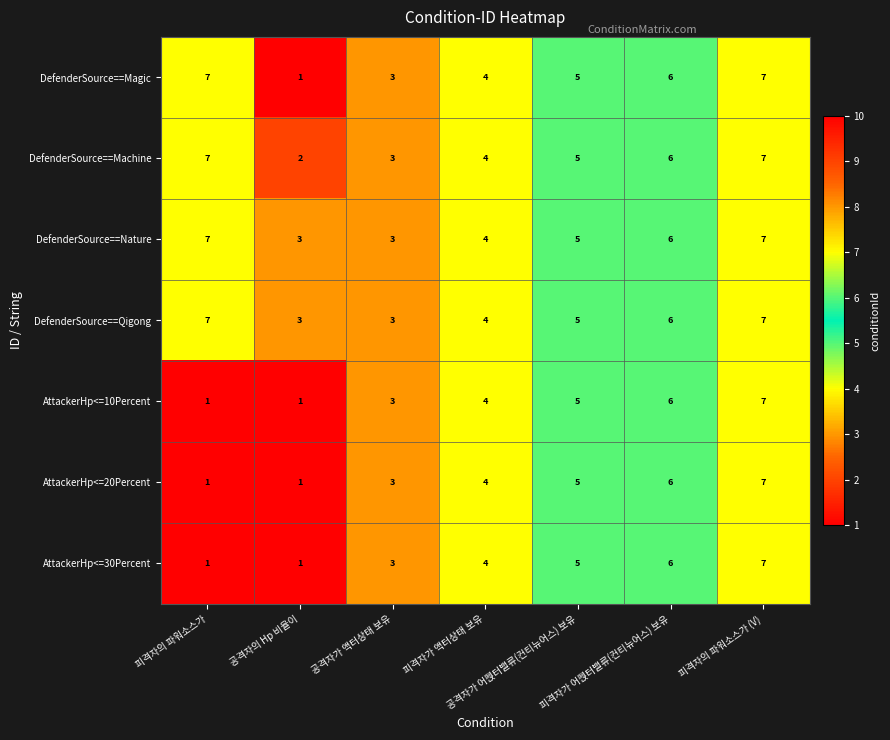

Count the DefenderSource==Magic values in the range 3 to 7.

6